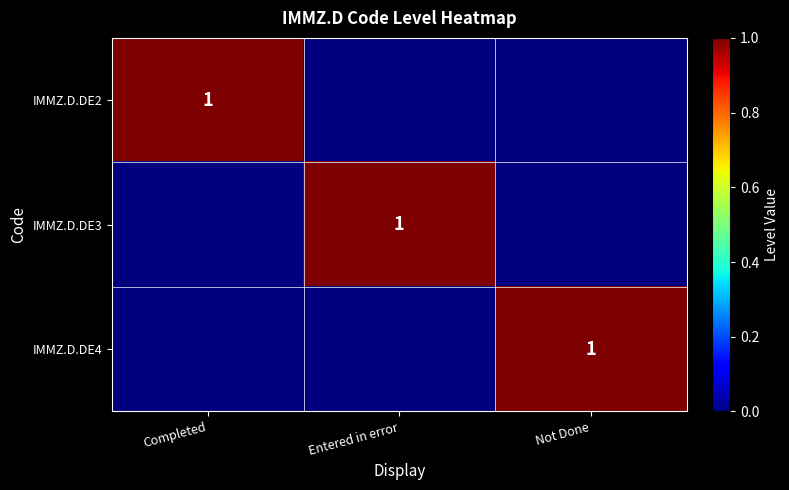

True or false: IMMZ.D.DE2 has a value of 0 at Completed.

False